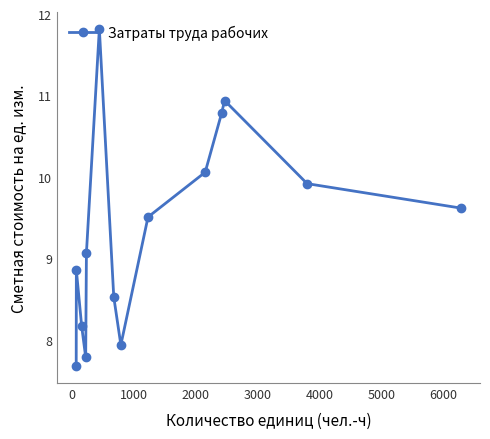

What is the value of the 10th point from the left?

10.1